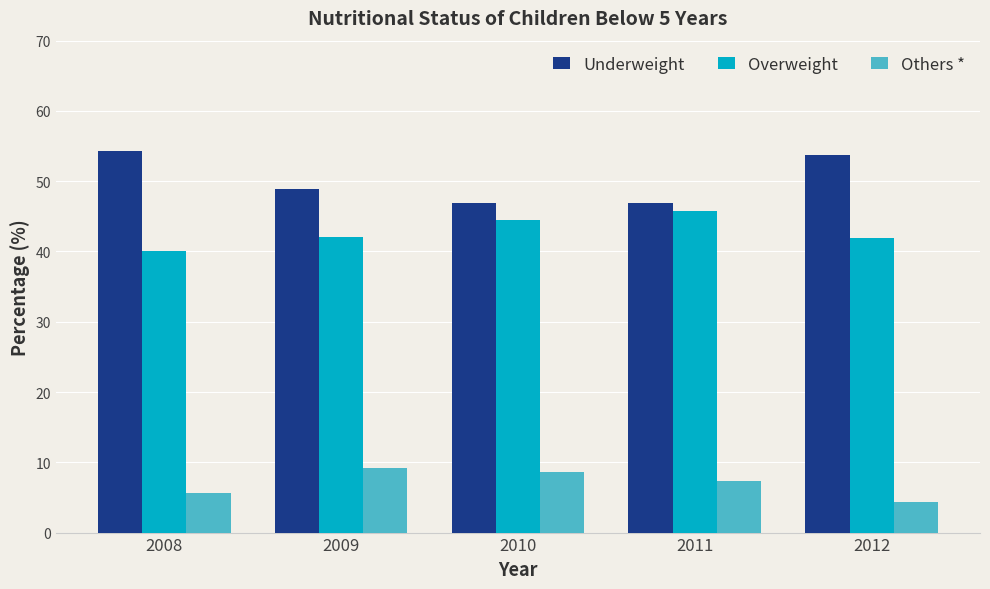

How many values in the Others * series are below 7?

2